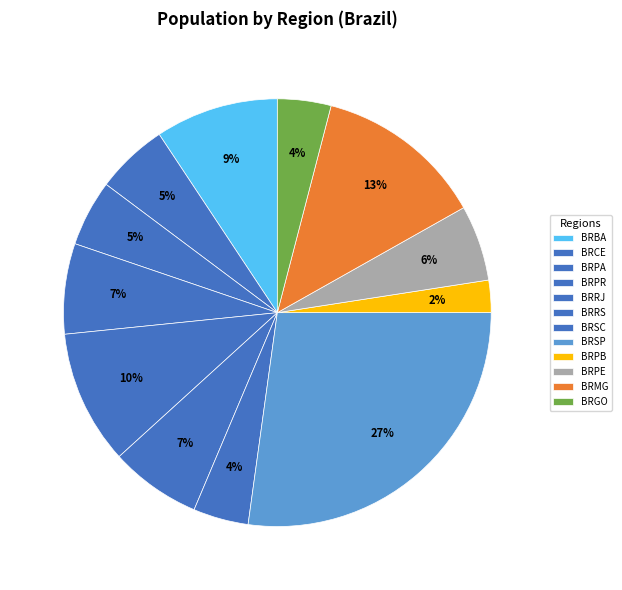

What percentage is the BRPR slice, to the nearest percent?

7%